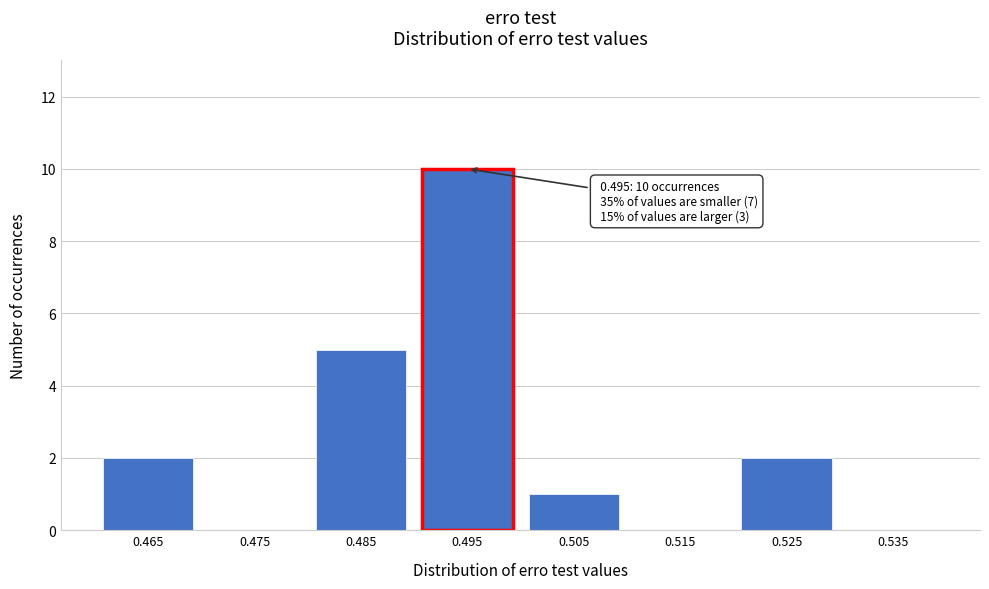

Reading left to right, transcribe all the data shown in this chart.

0.465=2	0.475=0	0.485=5	0.495=10	0.505=1	0.515=0	0.525=2	0.535=0